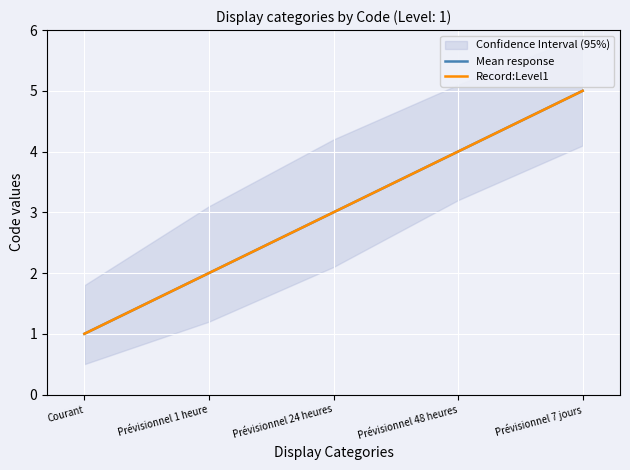

What is the approximate value of Mean response at Courant?

1